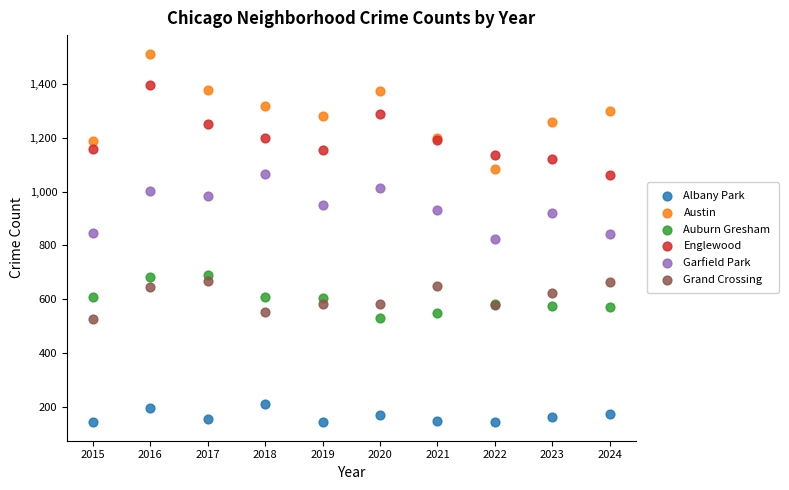

Which series reaches the minimum Y coordinate?

Albany Park